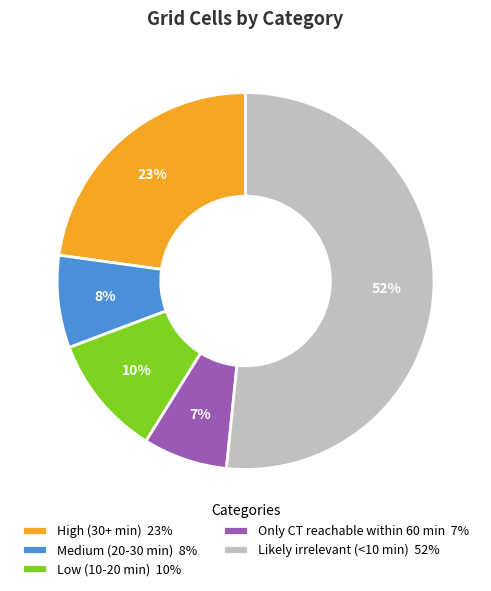

To the nearest percent, what is the average slice percentage?

20%